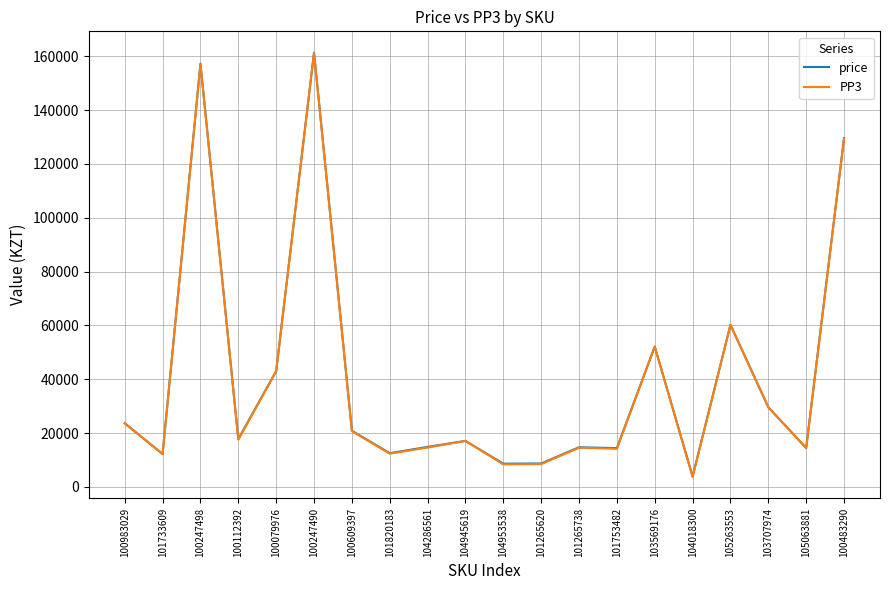

The value of PP3 at 105263553 is 60214. True or false?

True